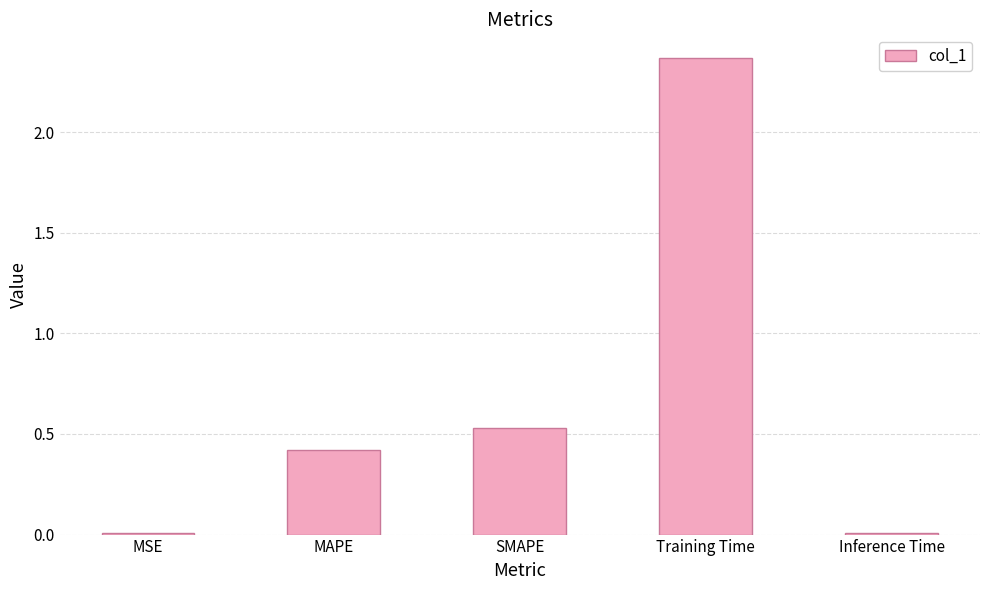

At which category does the chart reach its peak across all series?

Training Time